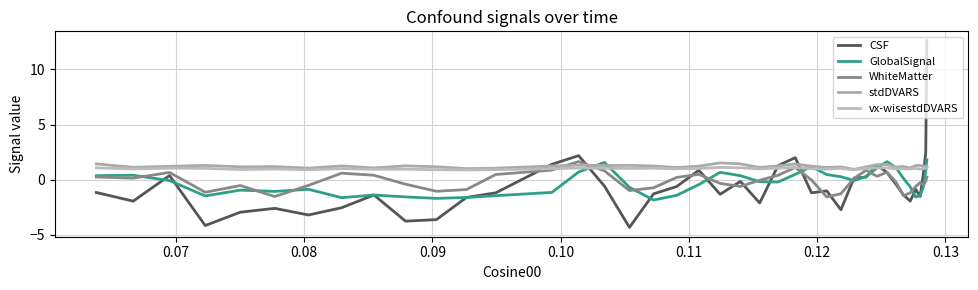

What is the average value of the GlobalSignal series?

-0.3